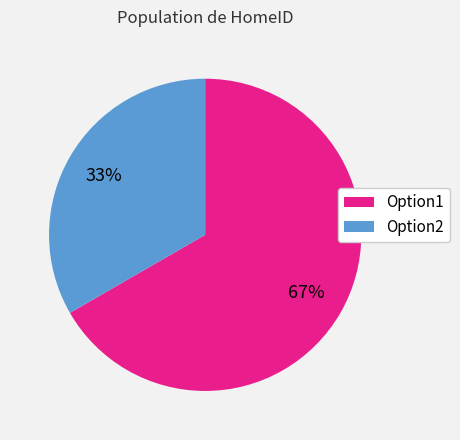

To the nearest percent, what is the average slice percentage?

50%